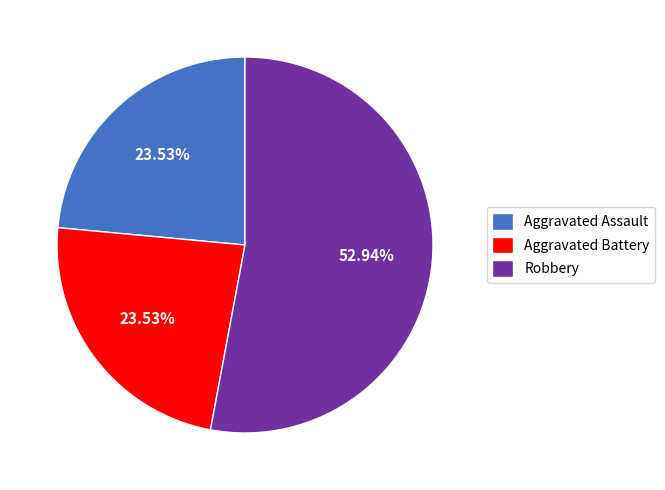

To the nearest percent, what portion does Aggravated Battery represent?

24%